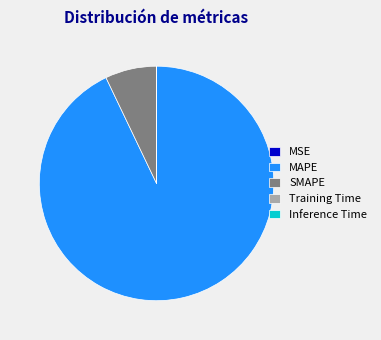

The MAPE slice represents 93% of the pie. True or false?

True